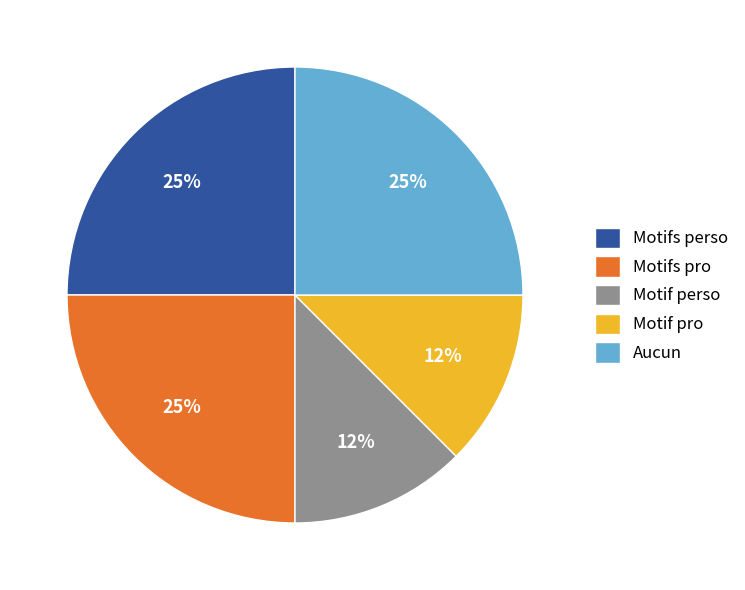

Do Motif pro and Motifs perso together represent more than half of the pie?

No